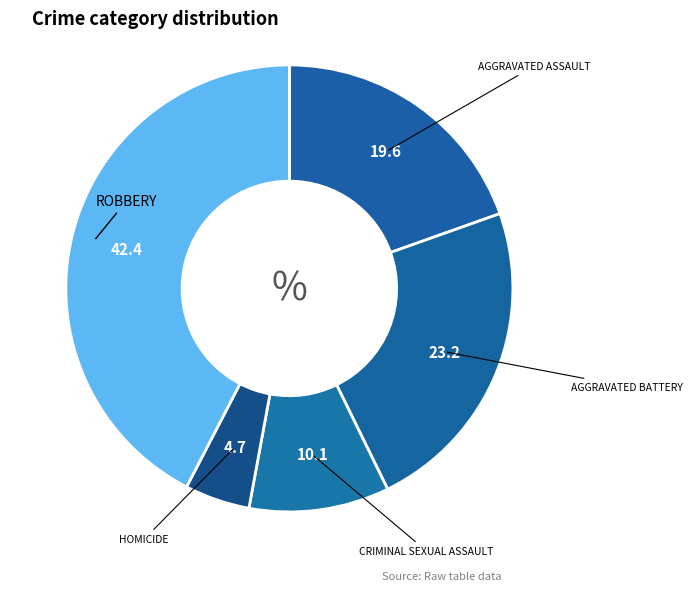

Count the number of slices in the pie.

5